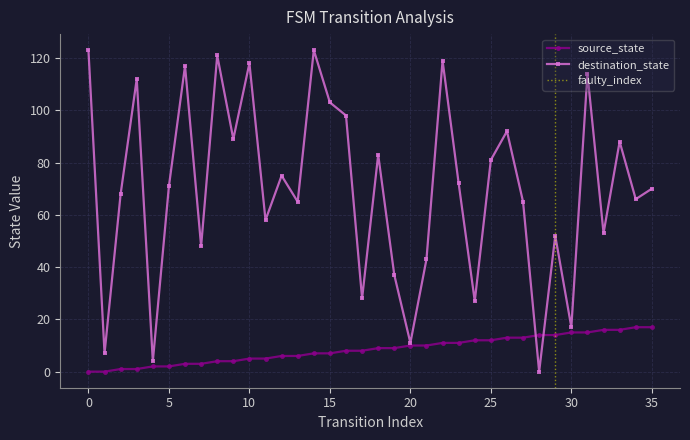

How many times do source_state and destination_state cross each other?

2